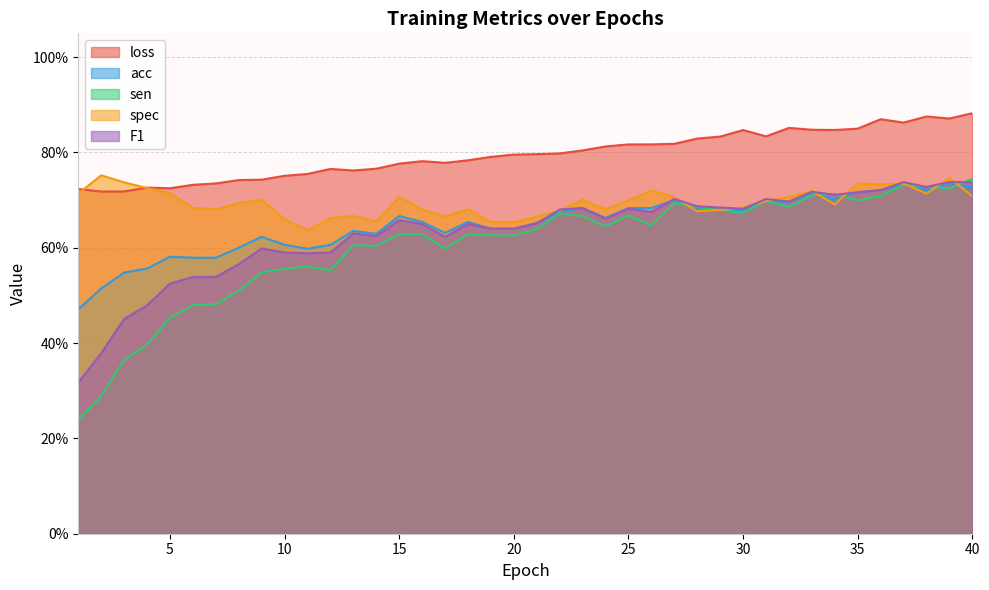

True or false: acc has a value of 1.2 at 40.

False